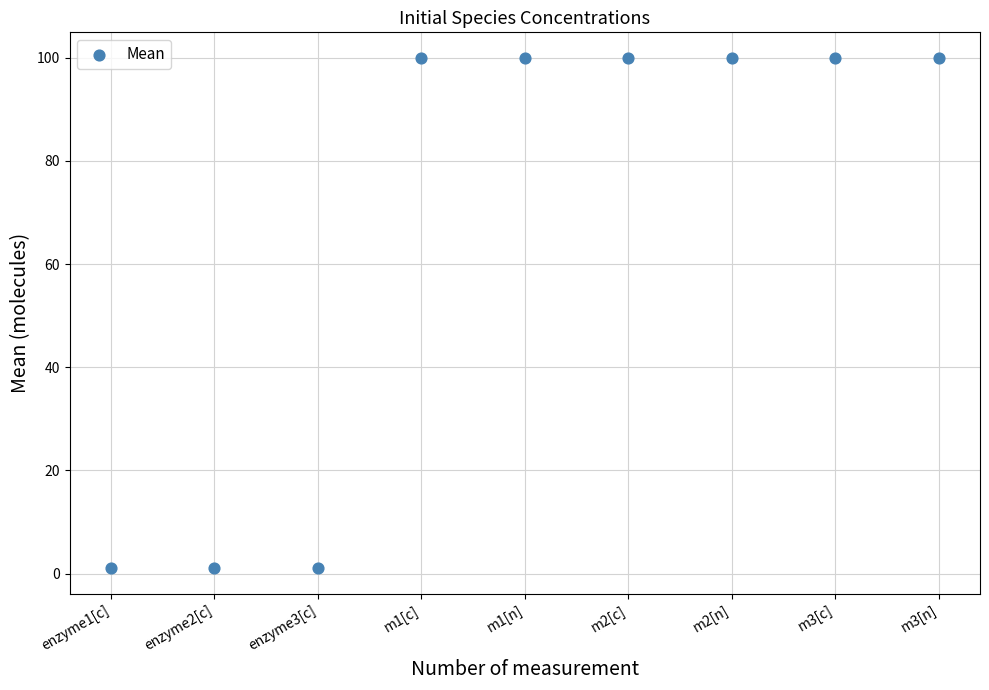

What is the range of Y values (max minus min)?

99